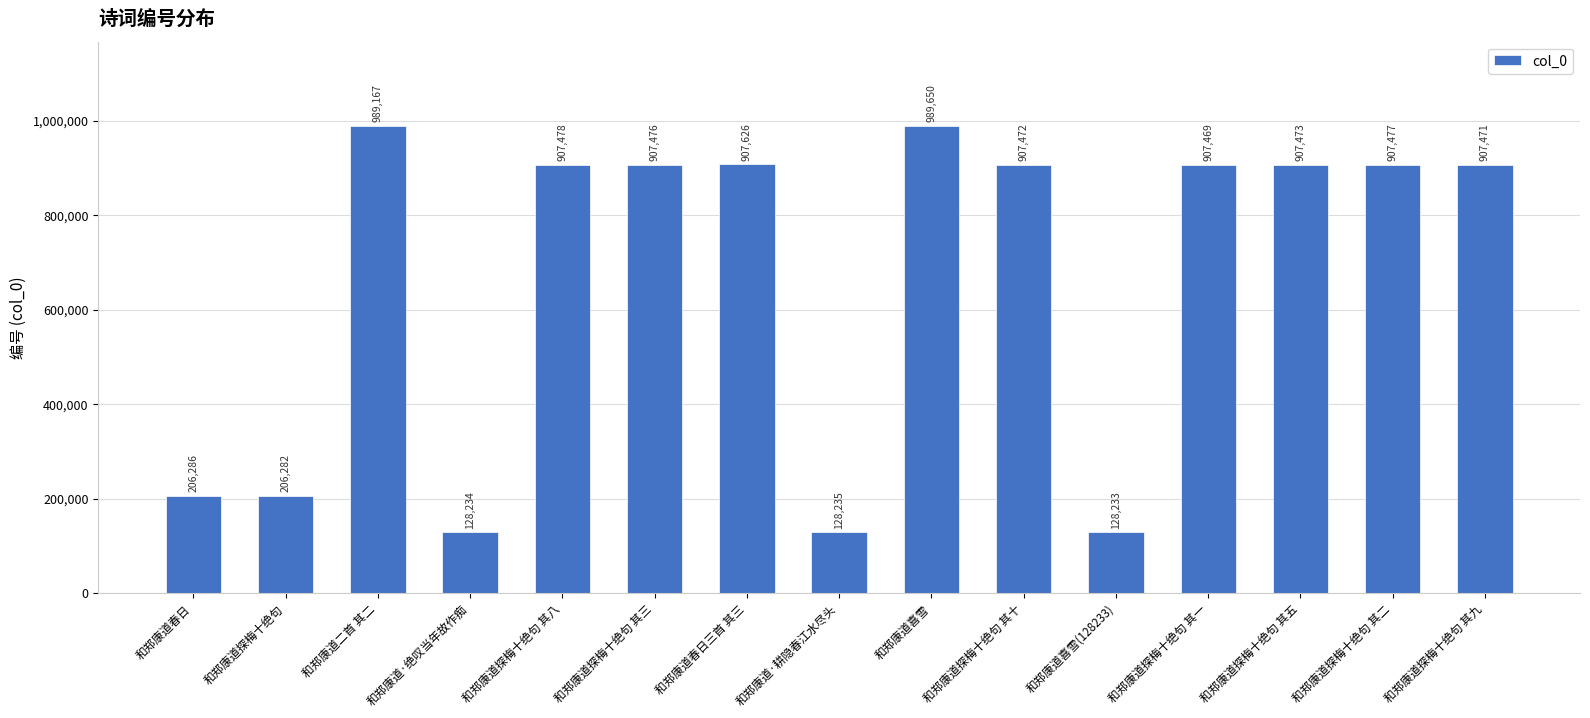

Rank the categories by value from highest to lowest.

和郑康道喜雪, 和郑康道二首 其二, 和郑康道春日三首 其三, 和郑康道探梅十绝句 其八, 和郑康道探梅十绝句 其二, 和郑康道探梅十绝句 其三, 和郑康道探梅十绝句 其五, 和郑康道探梅十绝句 其十, 和郑康道探梅十绝句 其九, 和郑康道探梅十绝句 其一, 和郑康道春日, 和郑康道探梅十绝句, 和郑康道·耕隐春江水尽头, 和郑康道·绝叹当年故作痴, 和郑康道喜雪(128233)